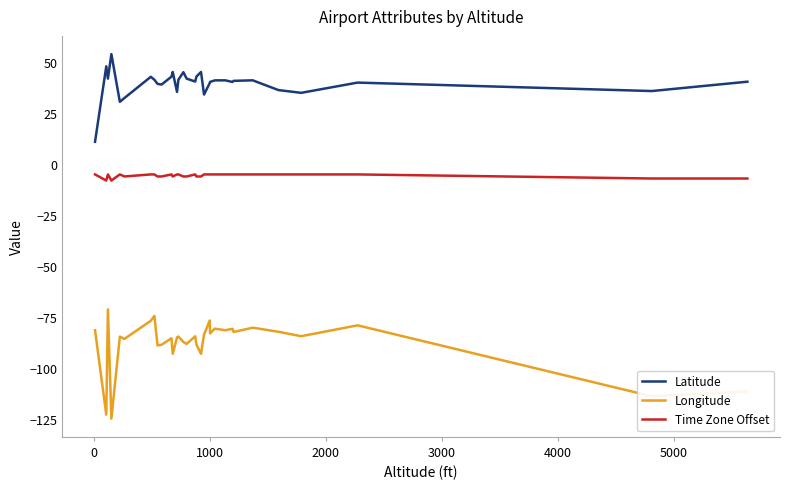

True or false: Longitude and Latitude cross at least once.

False